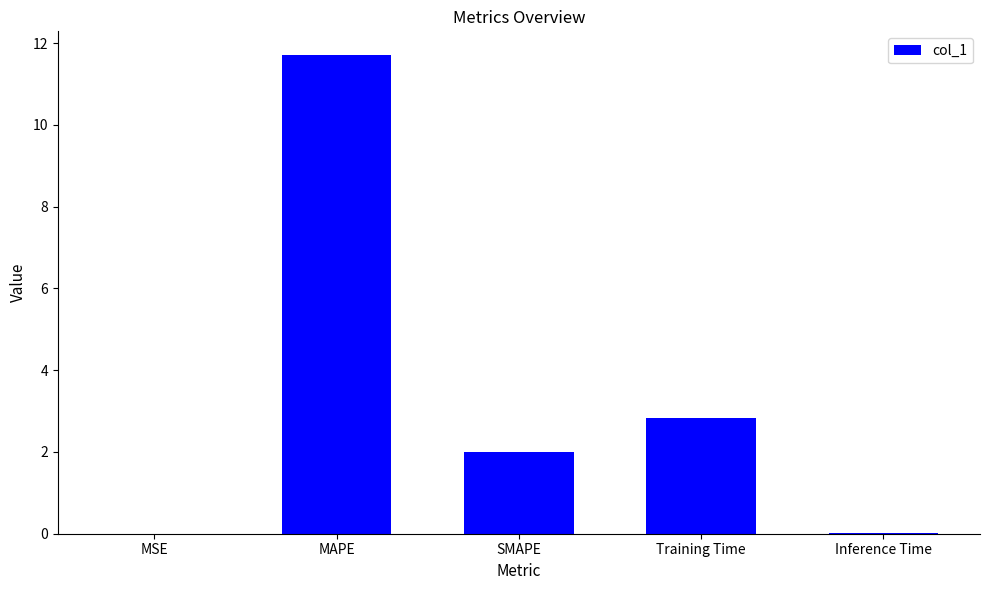

How many distinct data groups are displayed?

1